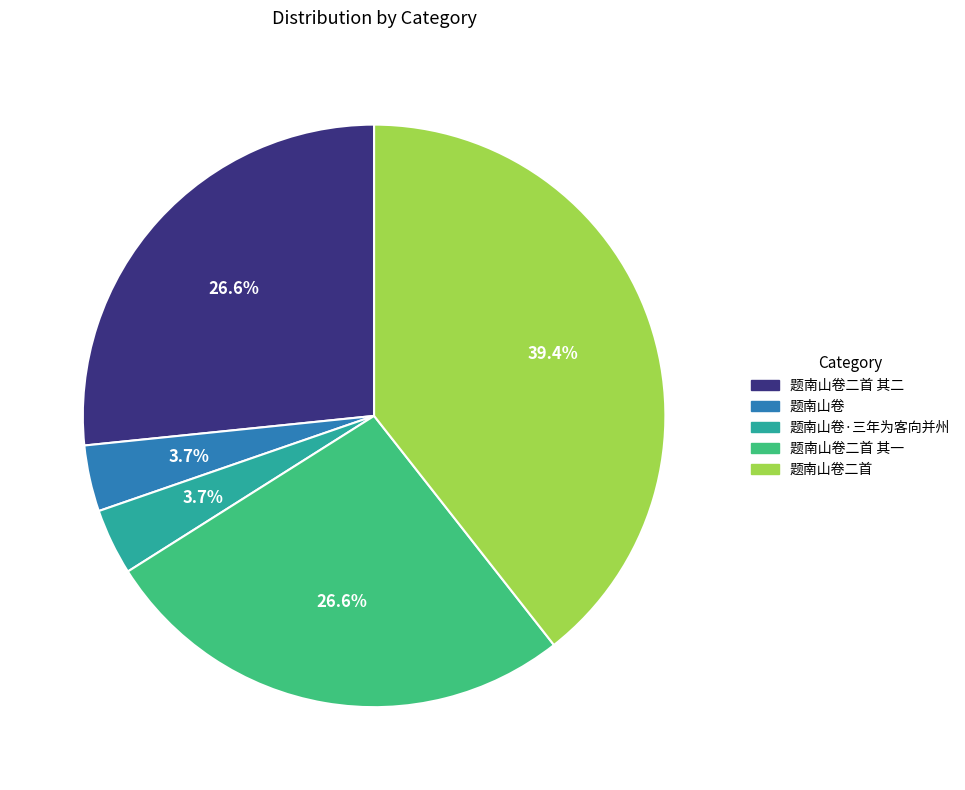

Combined, what portion of the pie is 题南山卷二首 其一 and 题南山卷二首 其二?

53.2%